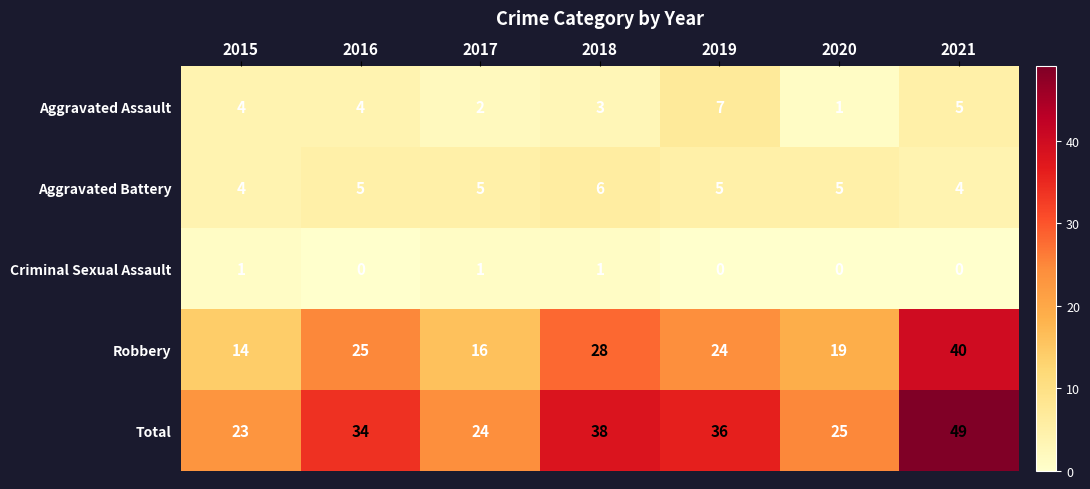

The Aggravated Battery series shows 4 at 2021. True or false?

True